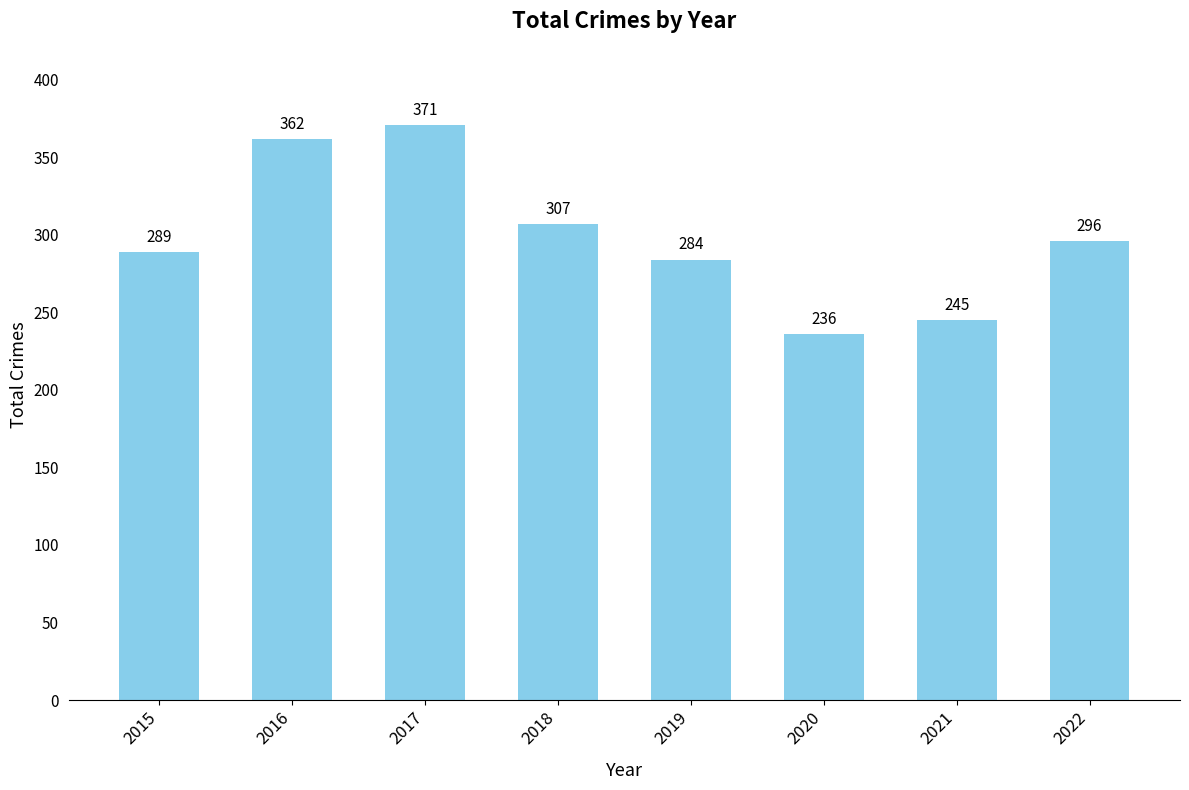

What is the change in value from 2020 to 2021?

+9